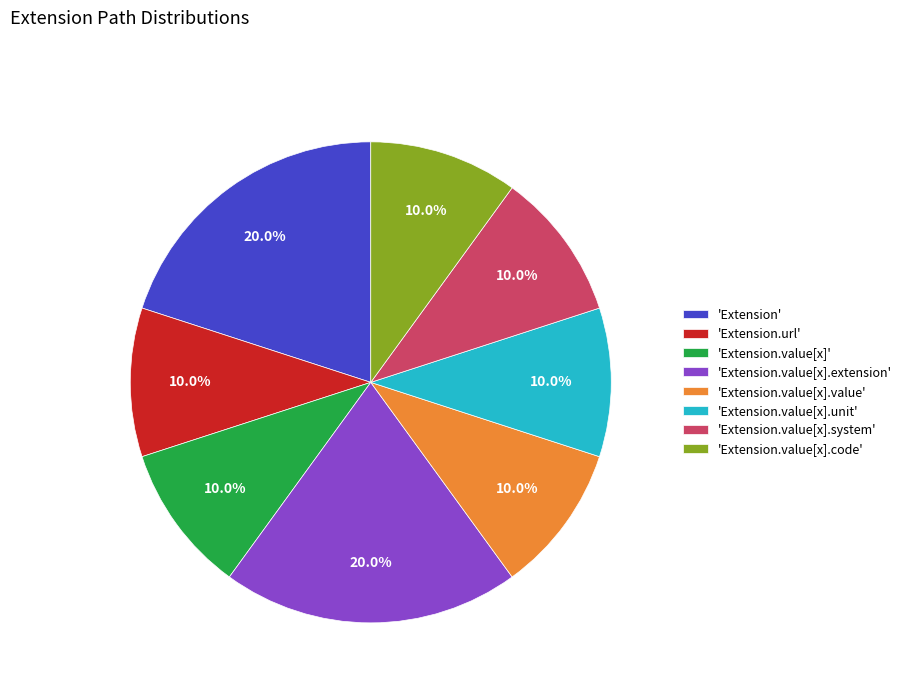

What percentage do 'Extension.value[x].code' and 'Extension.value[x].system' together represent?

20.0%